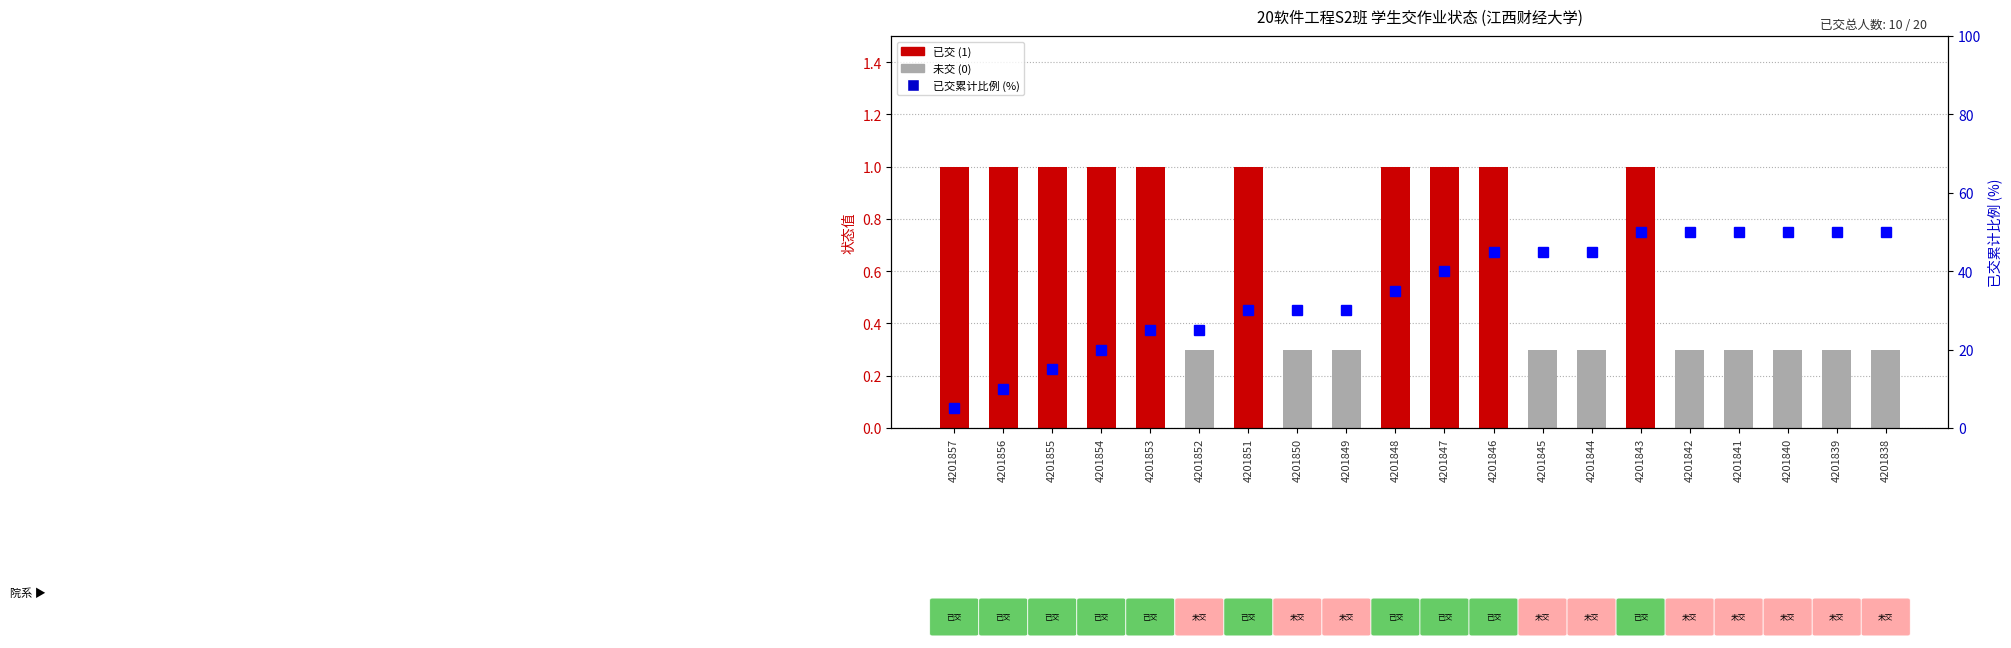

Rank the series by their average value, from highest to lowest.

已交累计比例 (%), 状态标记 (1=已交, 0=未交)